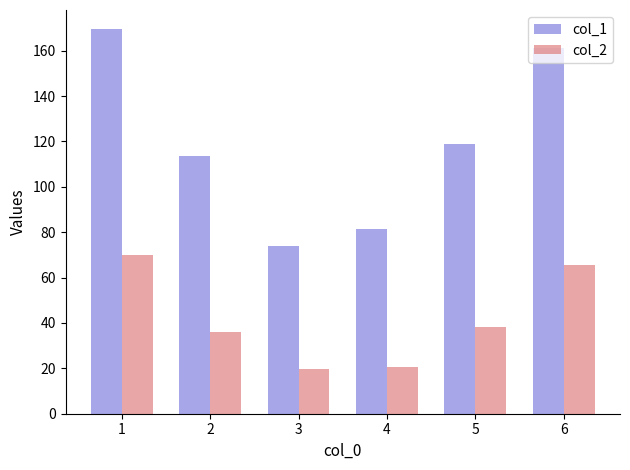

At how many categories does at least one series exceed 132?

2